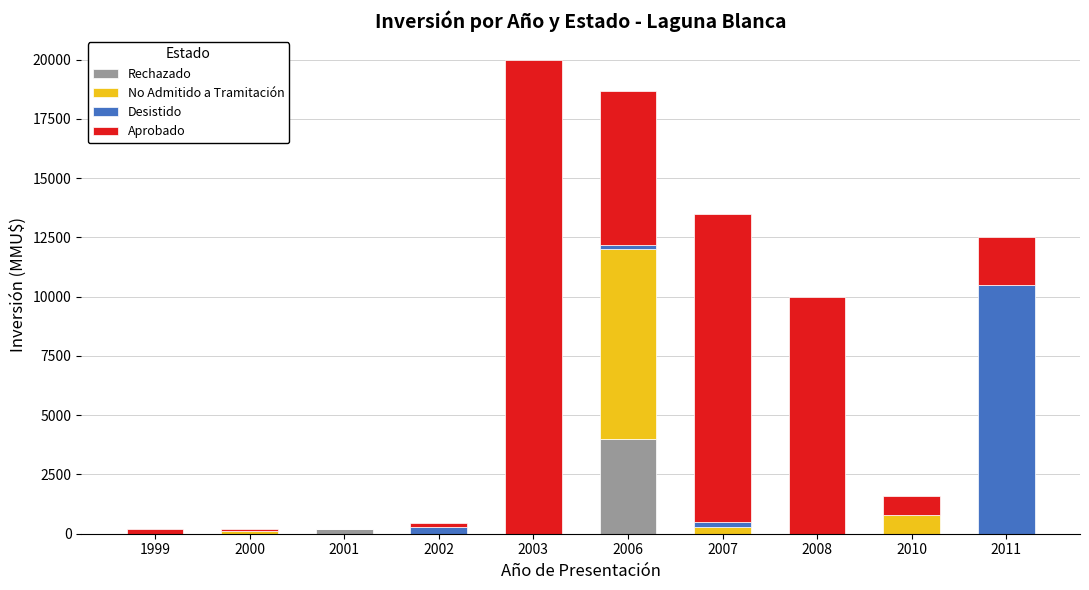

What is the sum of all Rechazado values?

4200